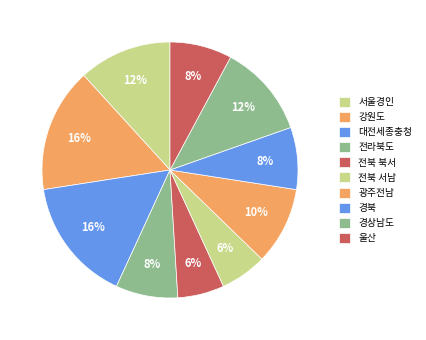

What percentage is the 서울경인 slice, to the nearest percent?

12%